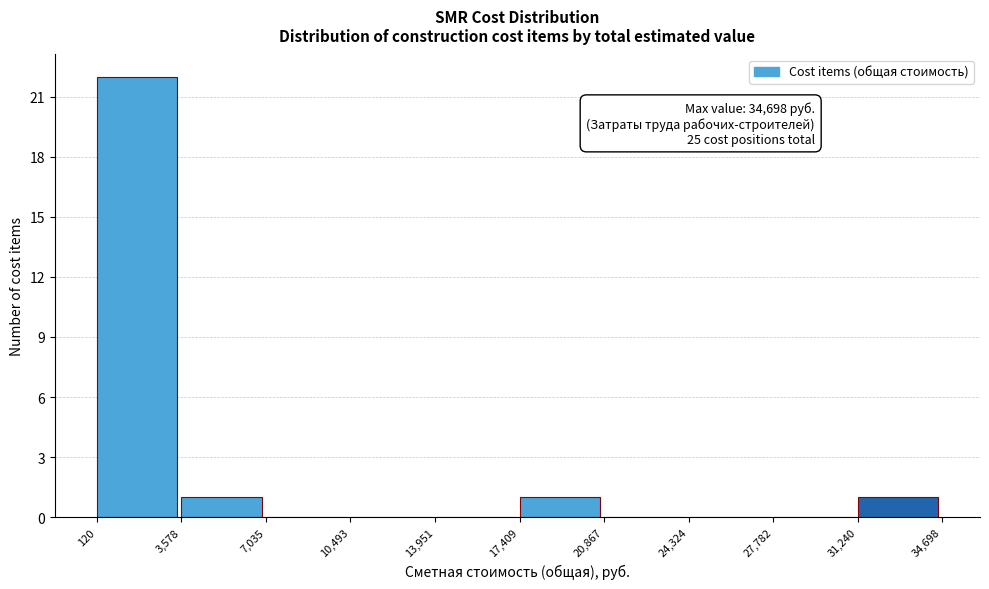

Over which range of the x-axis is the bar tallest?

120 to 3,578